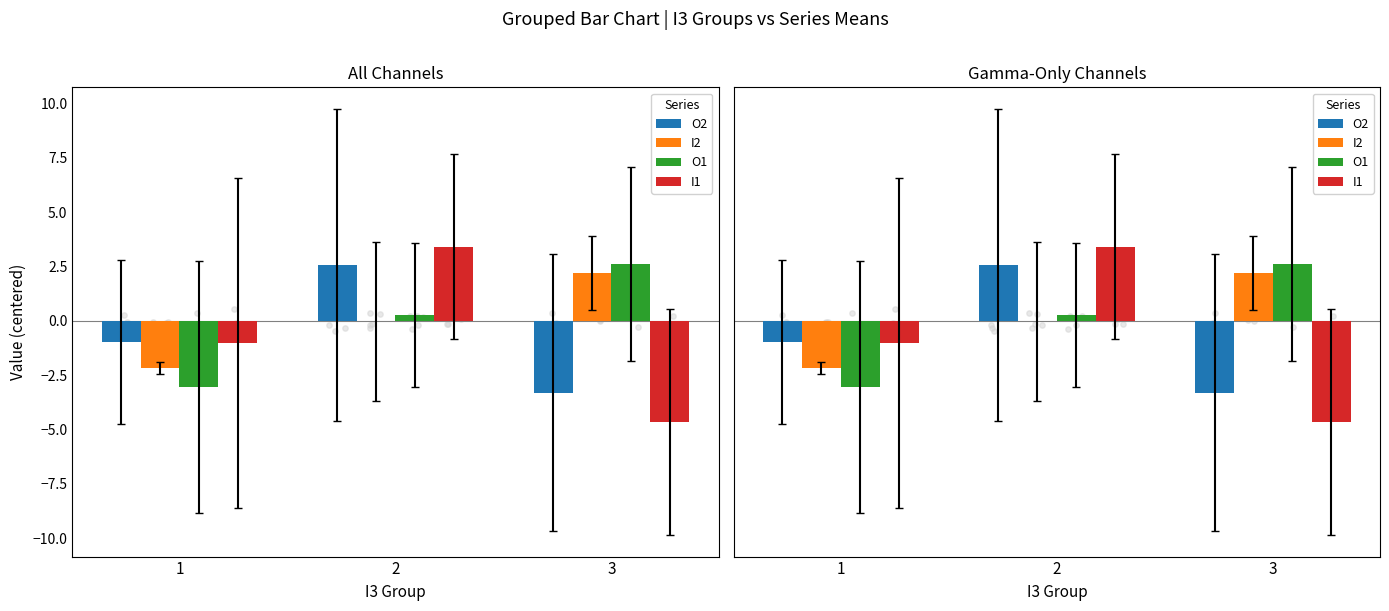

What is the total value across all series at 1?

-7.2